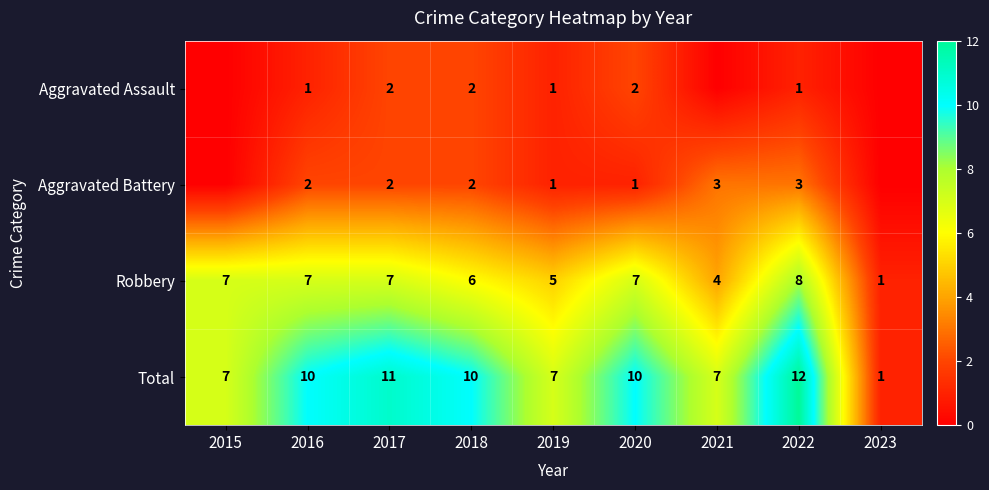

What is the sum of the Robbery values at 2022 and 2020?

15